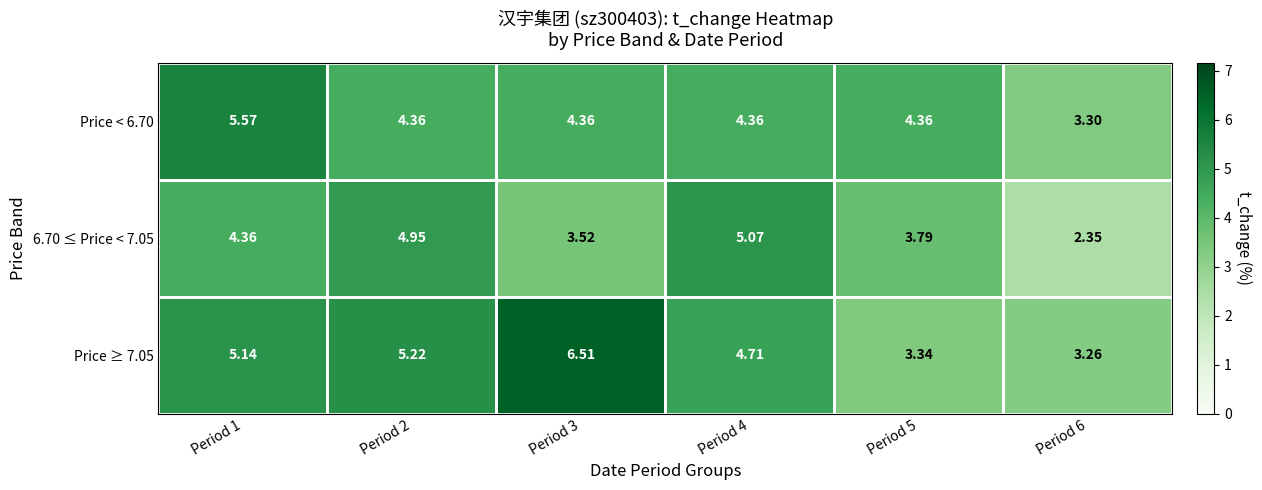

Is the value of 6.70 ≤ Price < 7.05 at Period 6 greater than the value of Price < 6.70 at Period 4?

No